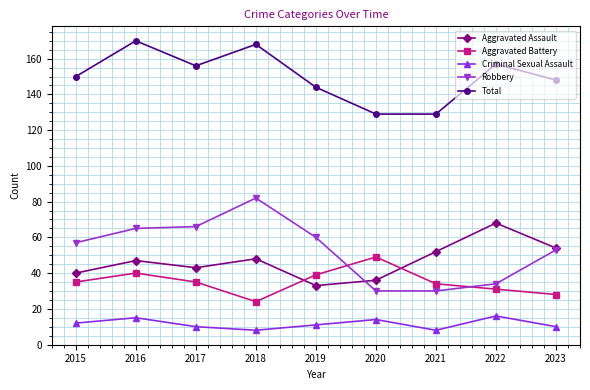

True or false: Robbery has a value of 66 at 2017.

True